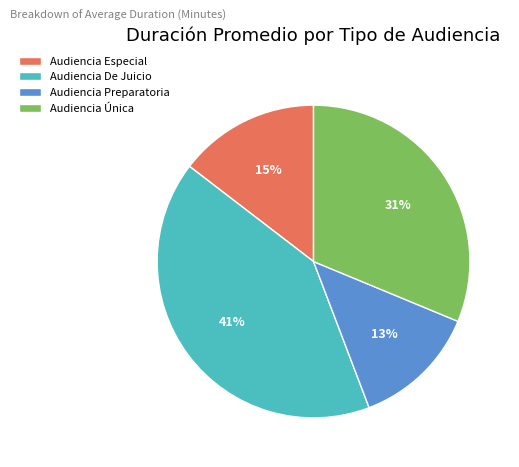

The Audiencia Preparatoria slice represents 5% of the pie. True or false?

False